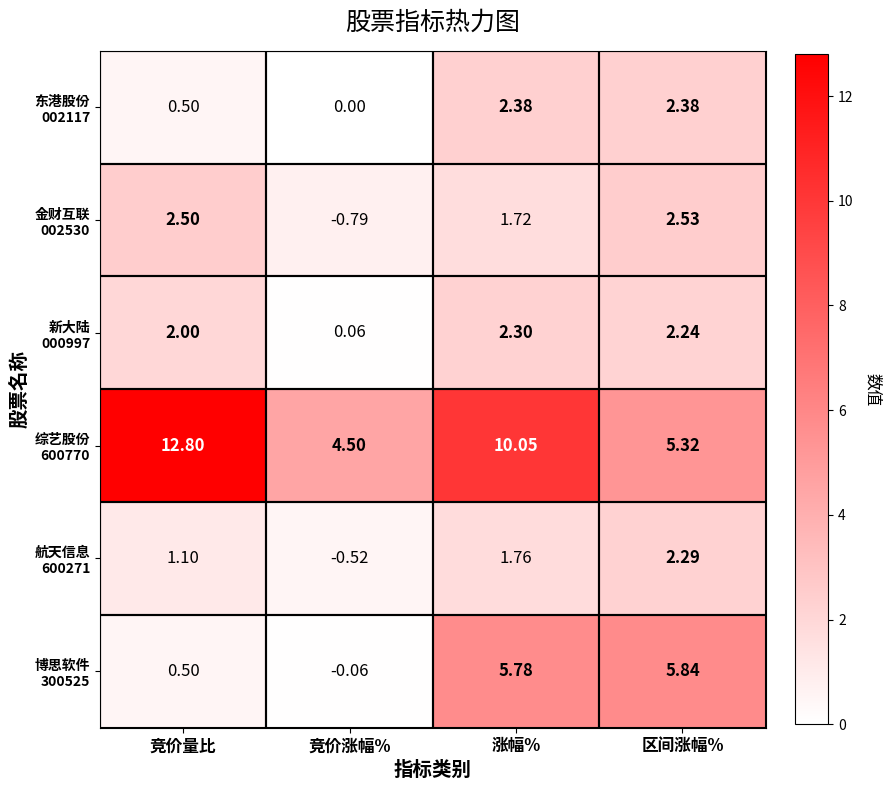

How many categories are shown in the chart?

4